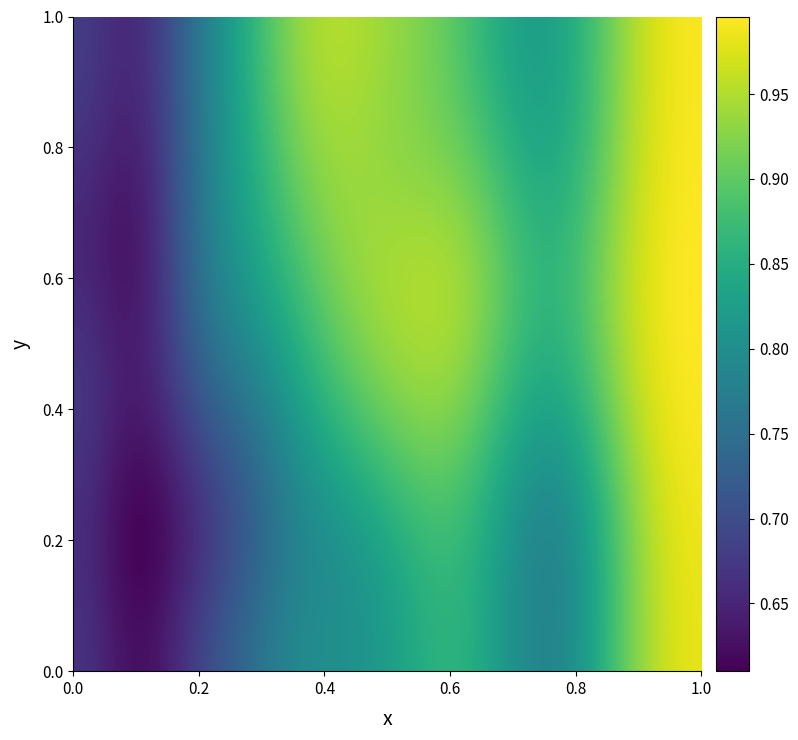

At how many categories does at least one series exceed 0?

20